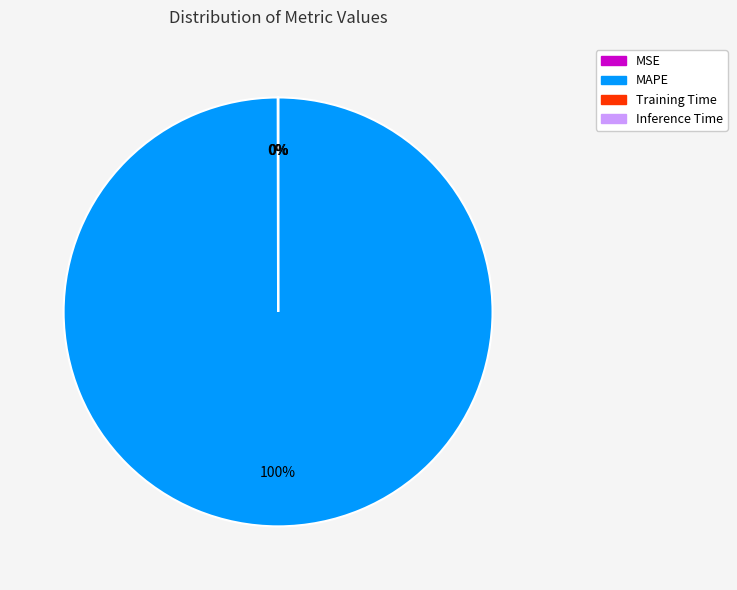

Is there any slice that represents more than half of the pie?

Yes